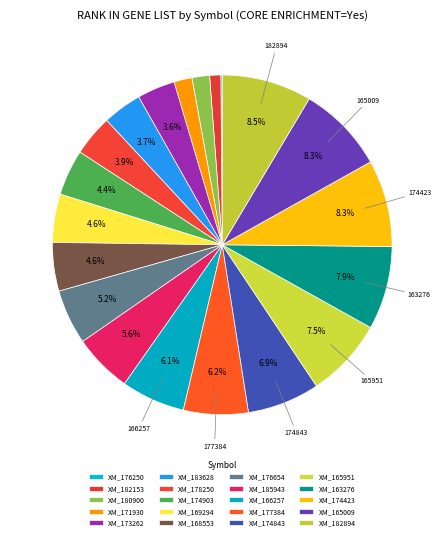

How many segments does this pie chart have?

20